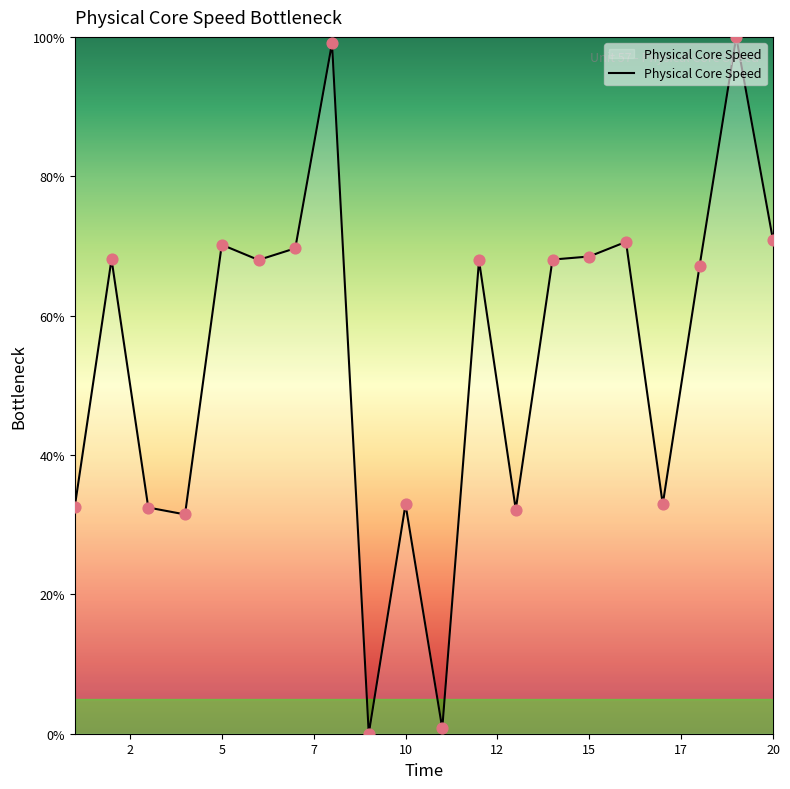

What is the difference between the maximum and minimum values?

100.0